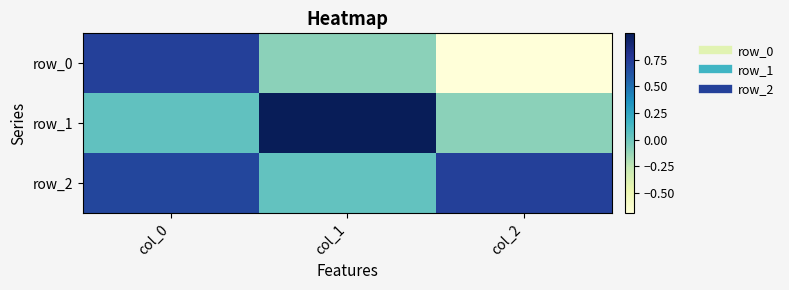

True or false: row_2 has a value of 0.0 at col_1.

True